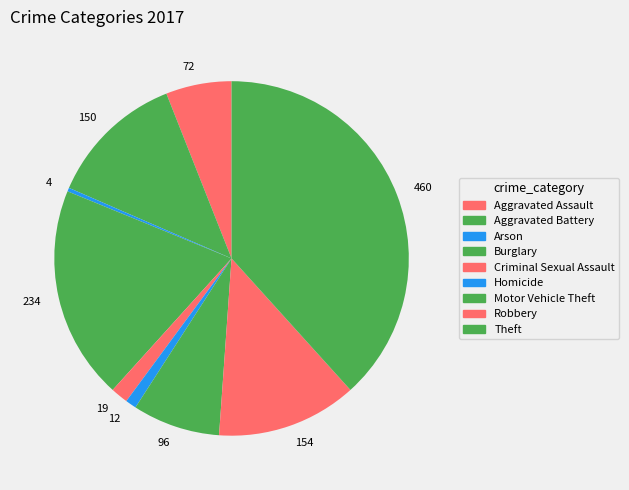

Is 96 the majority of the pie?

No